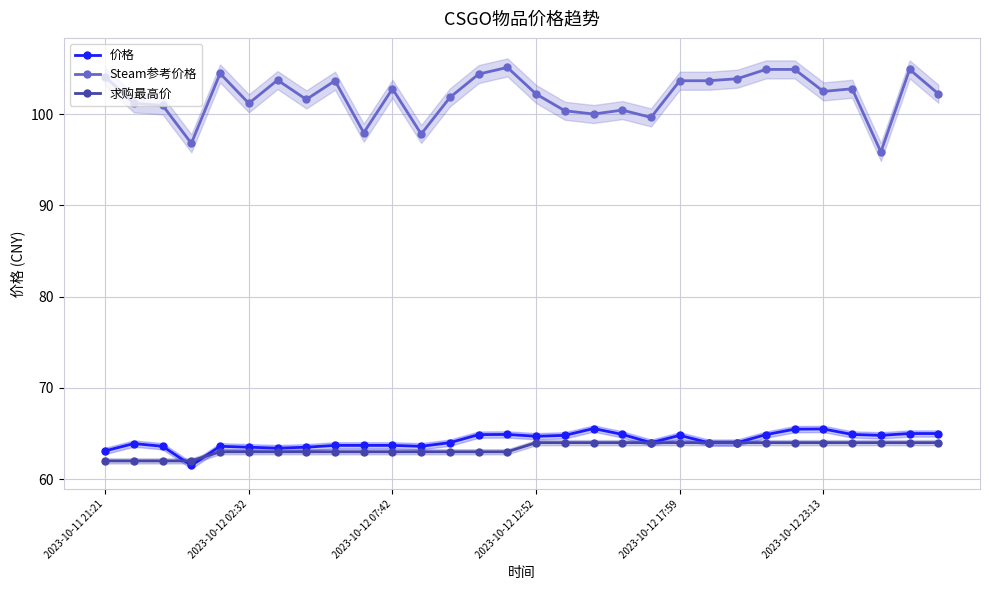

Rank the series by their maximum value, from highest to lowest.

Steam参考价格, 价格, 求购最高价